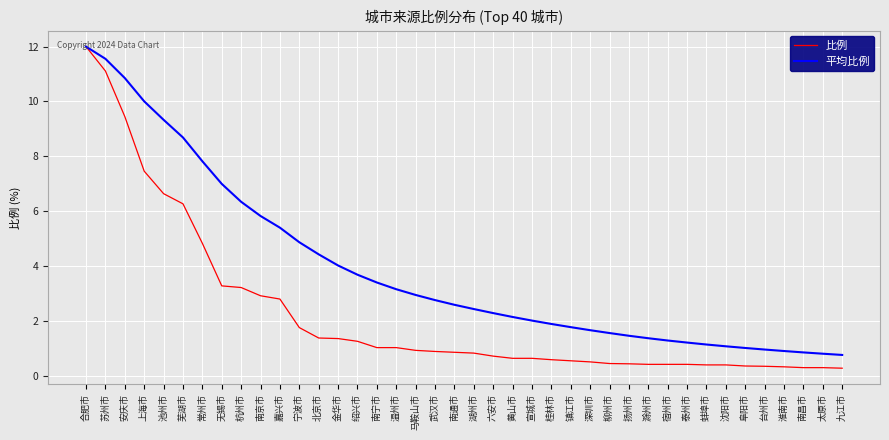

What position from the right is 台州市?

5